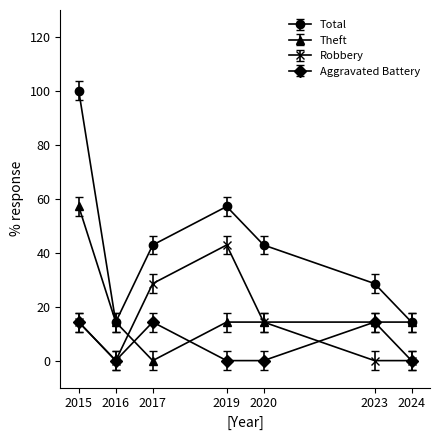

Where do Robbery and Theft first cross each other?

2016 and 2017